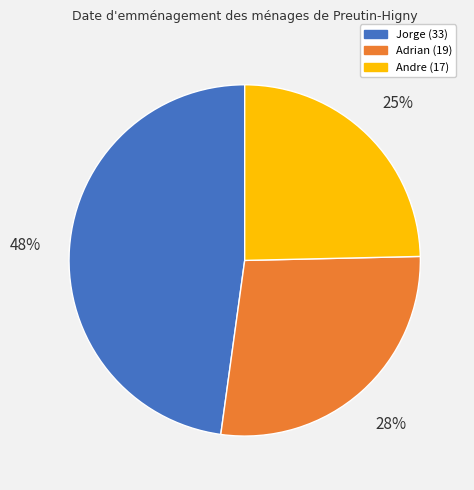

To the nearest percent, what is the average slice percentage?

33%